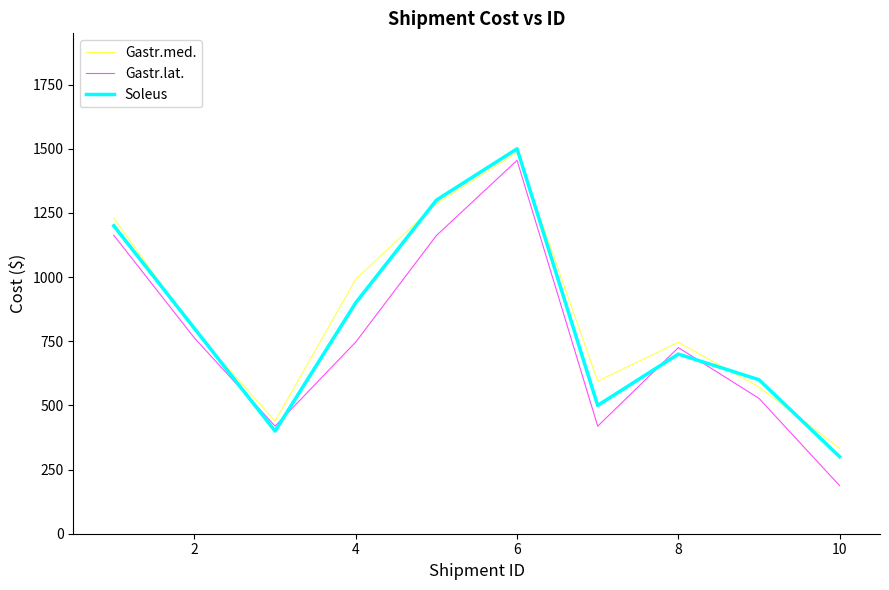

Which series has the widest spread of values?

Gastr.lat.